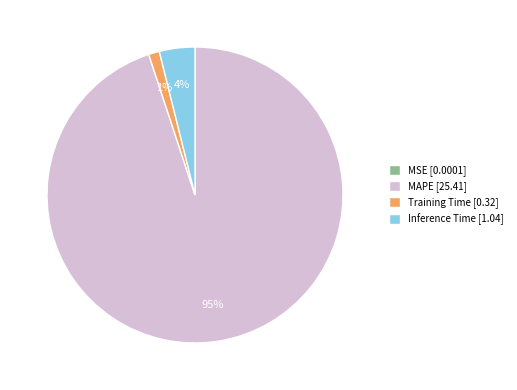

To the nearest percent, what is the combined percentage of MAPE and Training Time?

96%